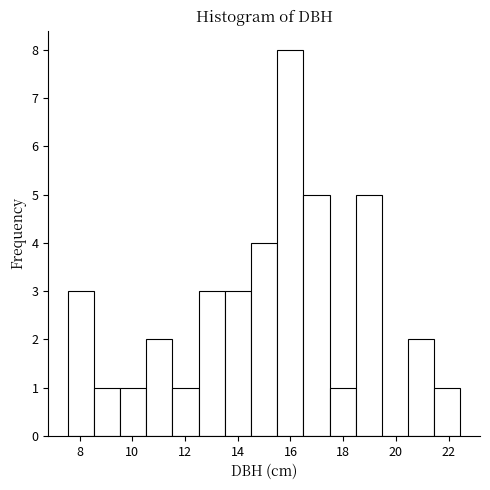

Reading left to right, list every bar in this chart as the range it spans on the x-axis followed by its height. Neither the bar edges nor the heights are printed on the chart, so give them approximately, as read against the axes.

7.6 to 8.6: 3
8.6 to 9.6: 1
9.6 to 10.6: 1
10.6 to 11.6: 2
11.6 to 12.6: 1
12.6 to 13.6: 3
13.6 to 14.6: 3
14.6 to 15.4: 4
15.4 to 16.4: 8
16.4 to 17.4: 5
17.4 to 18.4: 1
18.4 to 19.4: 5
19.4 to 20.4: 0
20.4 to 21.4: 2
21.4 to 22.4: 1